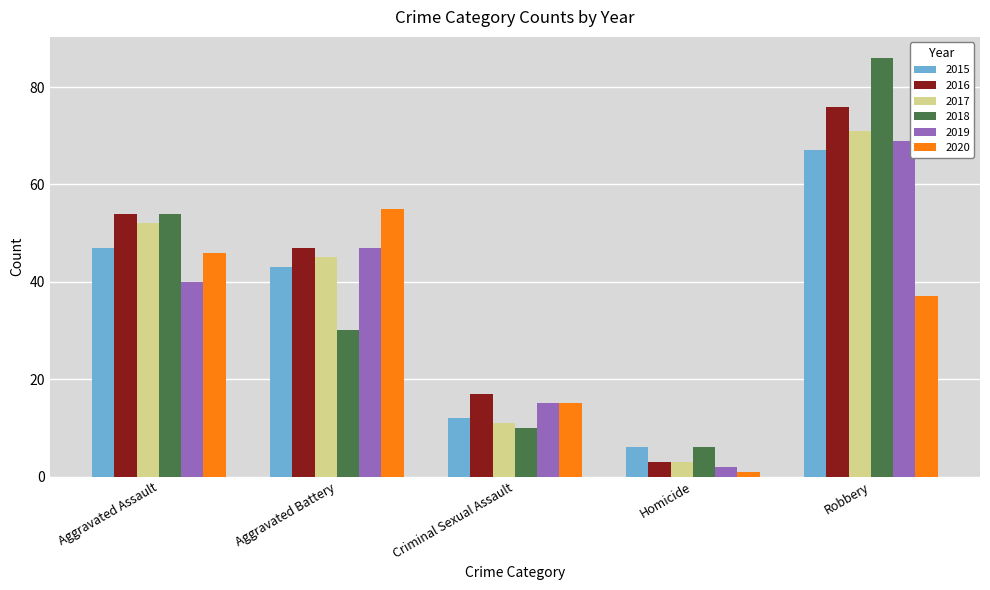

What is the minimum value for 2019?

2